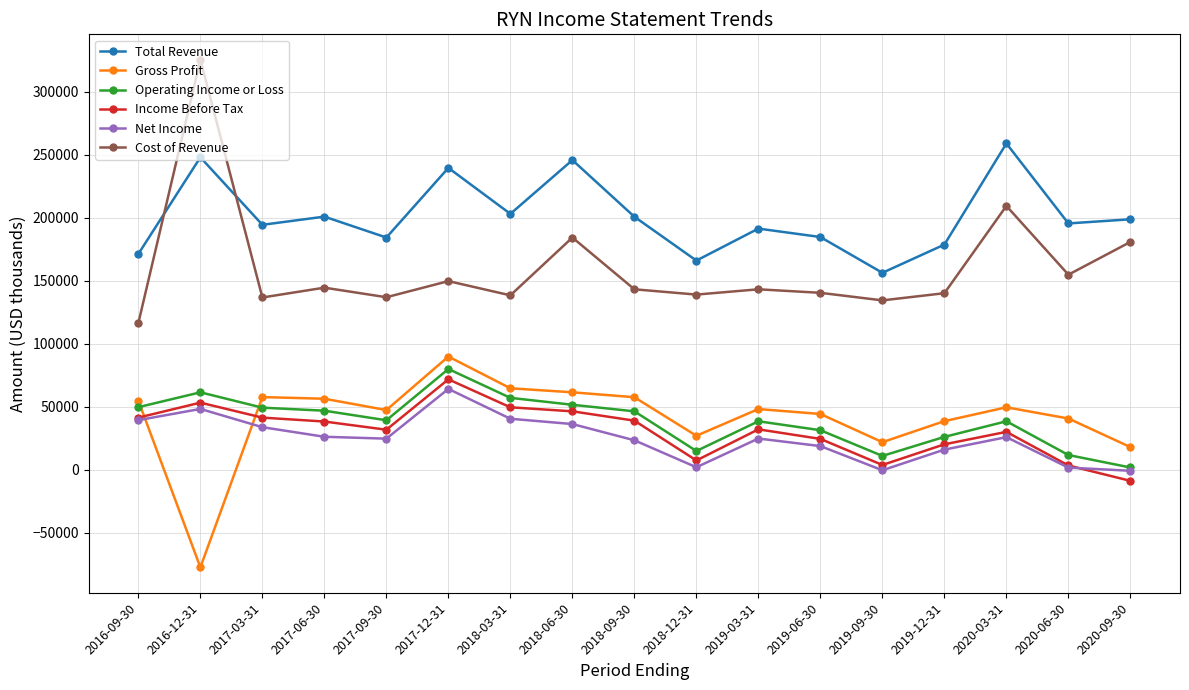

Which series has the widest spread of values?

Cost of Revenue